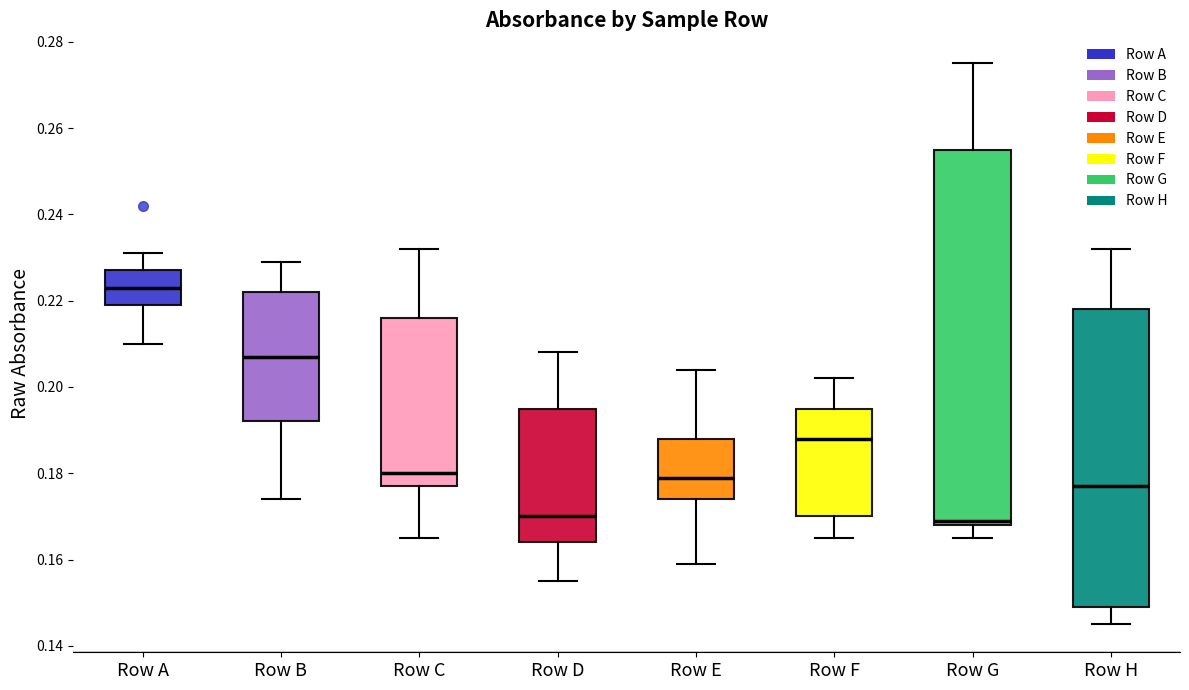

Reading left to right, read every box against the y-axis: the position of its median line, the range the box covers, and the ends of its whiskers. The values are not printed on the chart, so give them approximately, as read against the axis.

Row A: median 0.224, box 0.220 to 0.228, whiskers 0.210 to 0.232
Row B: median 0.208, box 0.192 to 0.222, whiskers 0.174 to 0.230
Row C: median 0.180, box 0.178 to 0.216, whiskers 0.166 to 0.232
Row D: median 0.170, box 0.164 to 0.196, whiskers 0.156 to 0.208
Row E: median 0.180, box 0.174 to 0.188, whiskers 0.160 to 0.204
Row F: median 0.188, box 0.170 to 0.196, whiskers 0.166 to 0.202
Row G: median 0.170, box 0.168 to 0.256, whiskers 0.166 to 0.276
Row H: median 0.178, box 0.150 to 0.218, whiskers 0.146 to 0.232